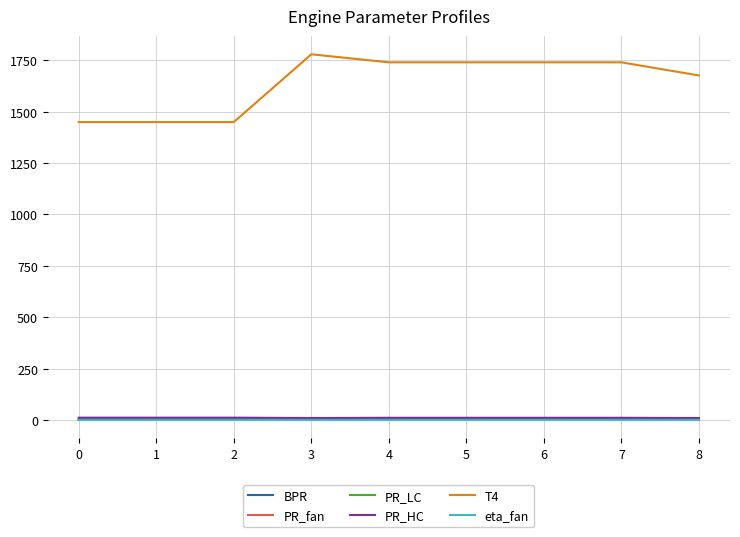

What is the sum of all PR_LC values?

14.7